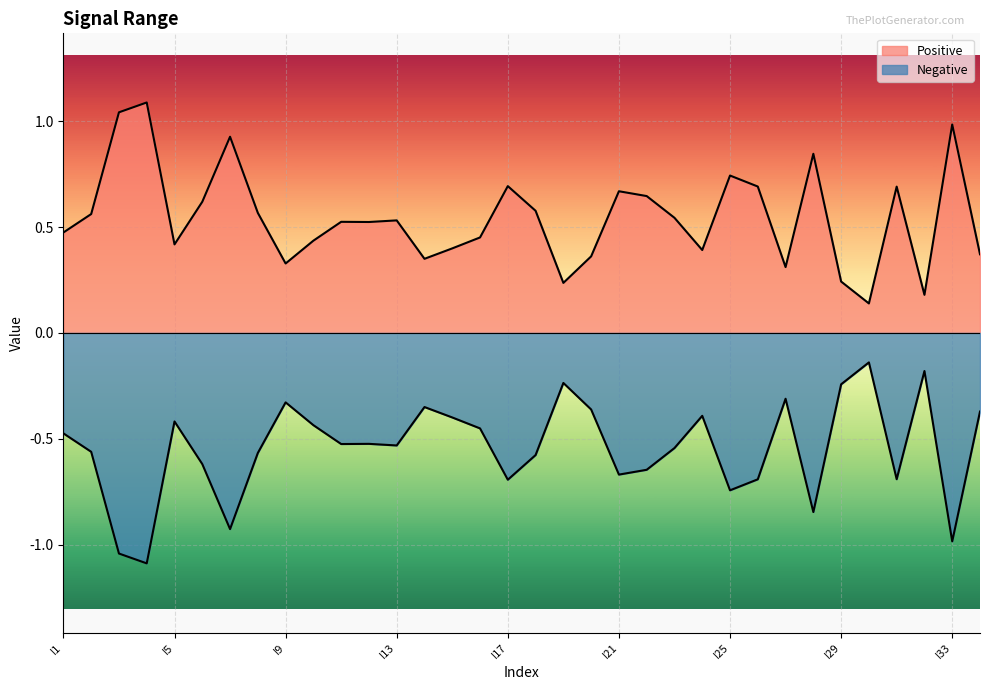

At which category does Negative reach its first local valley?

I4